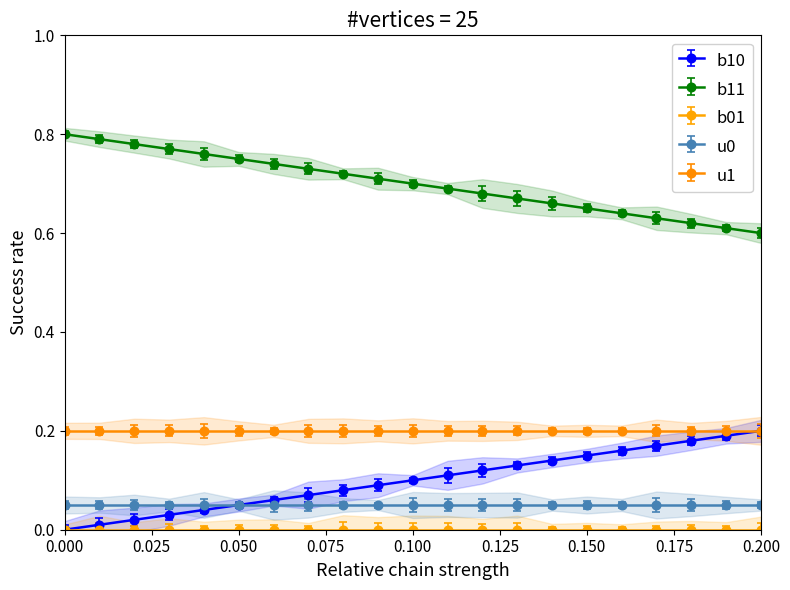

What is the minimum value for u1?

0.2